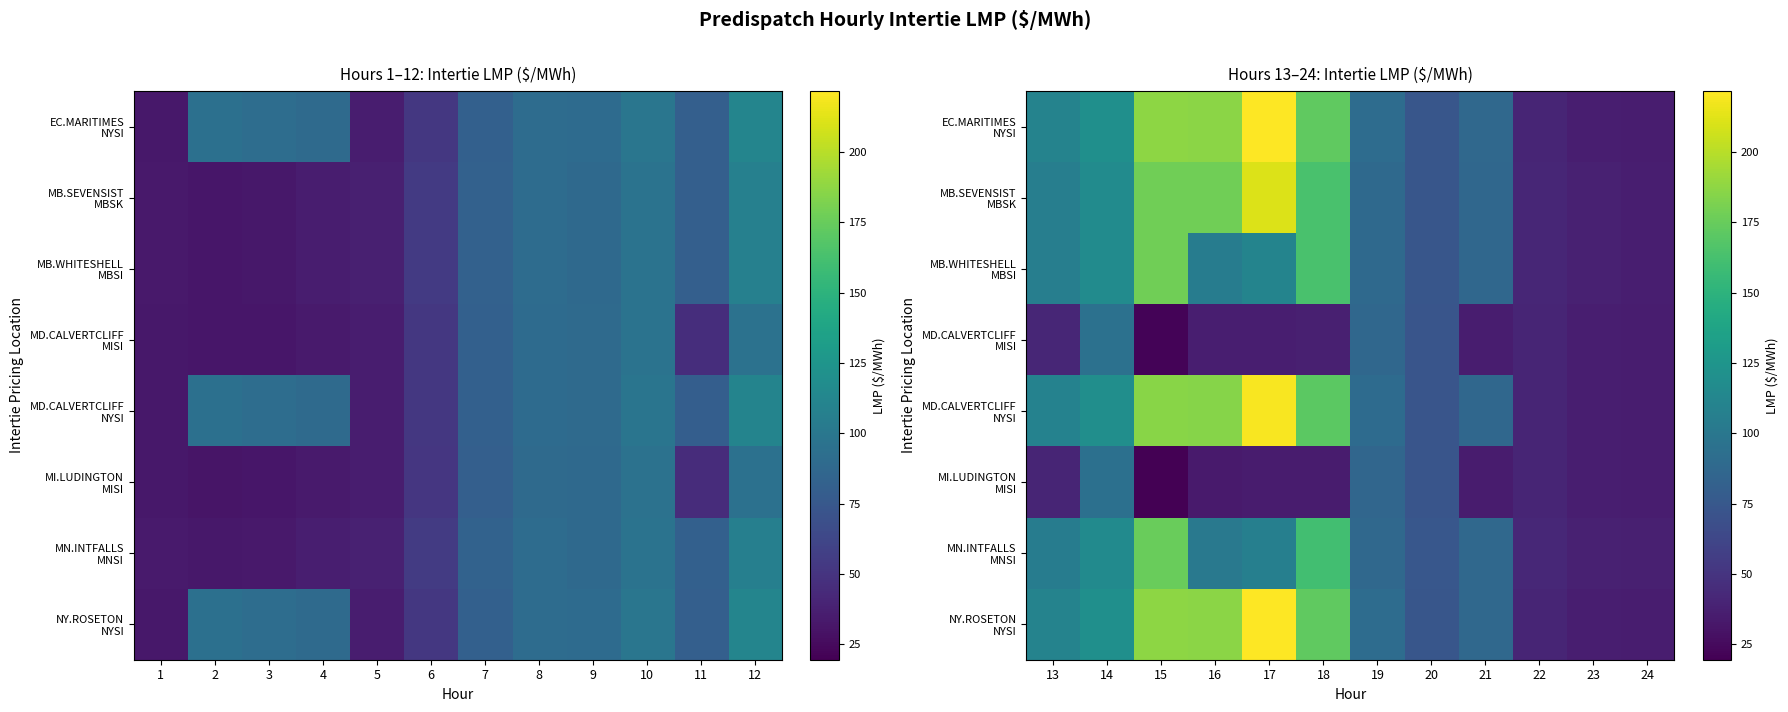

Read the MD.CALVERTCLIFF MISI value at 23.

36.7